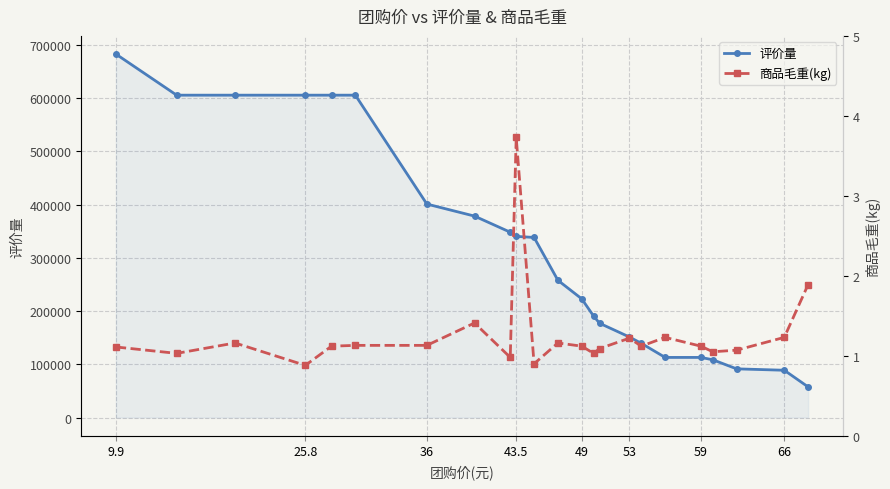

The value of 评价量 at 10 is 122497.5. True or false?

False